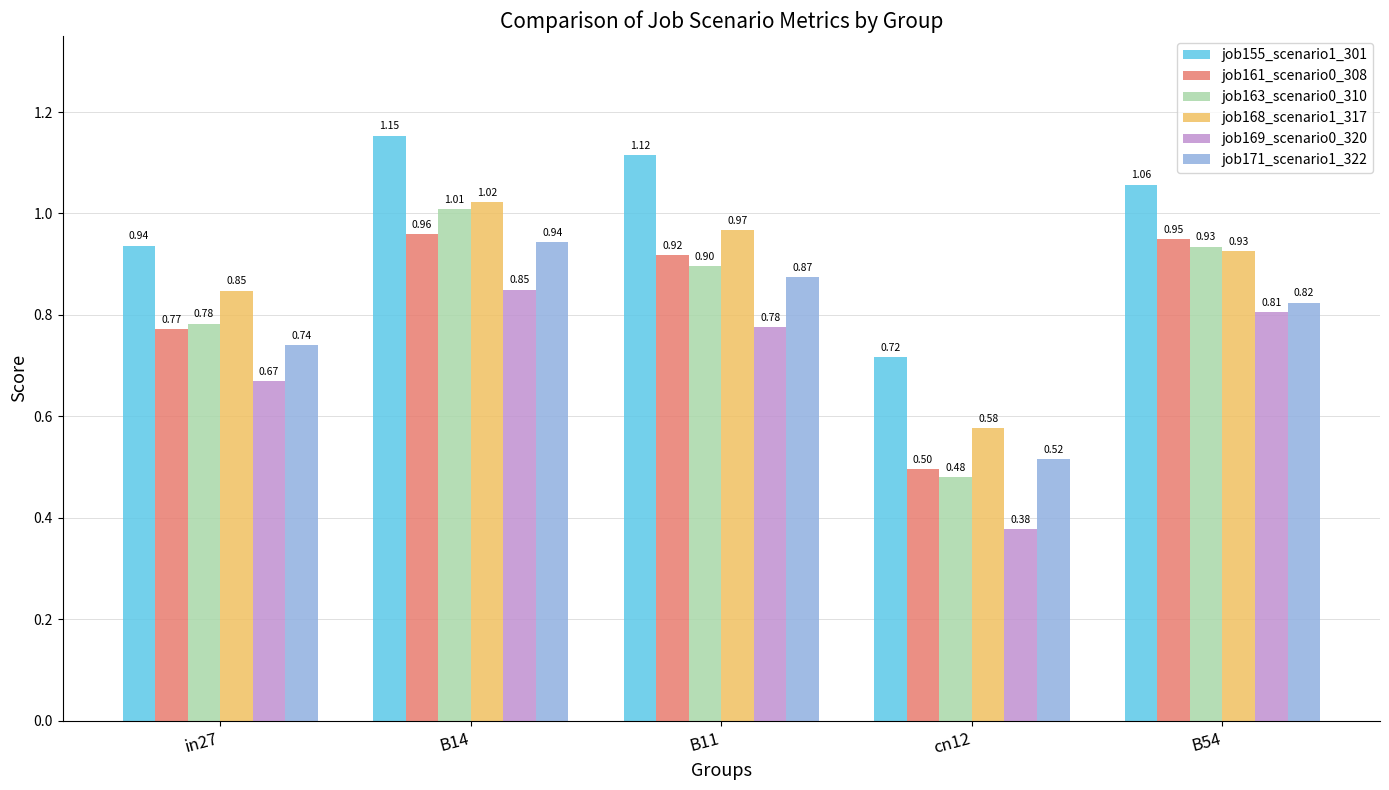

True or false: job161_scenario0_308 has a value of 0.2 at cn12.

False